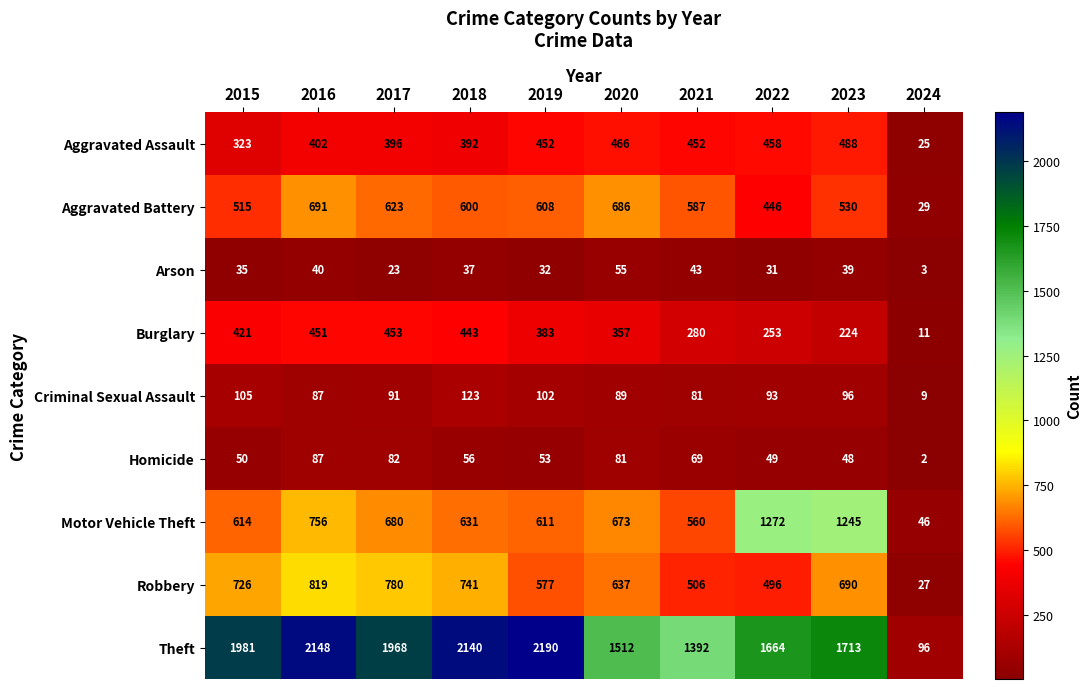

How many categories are shown in the chart?

10